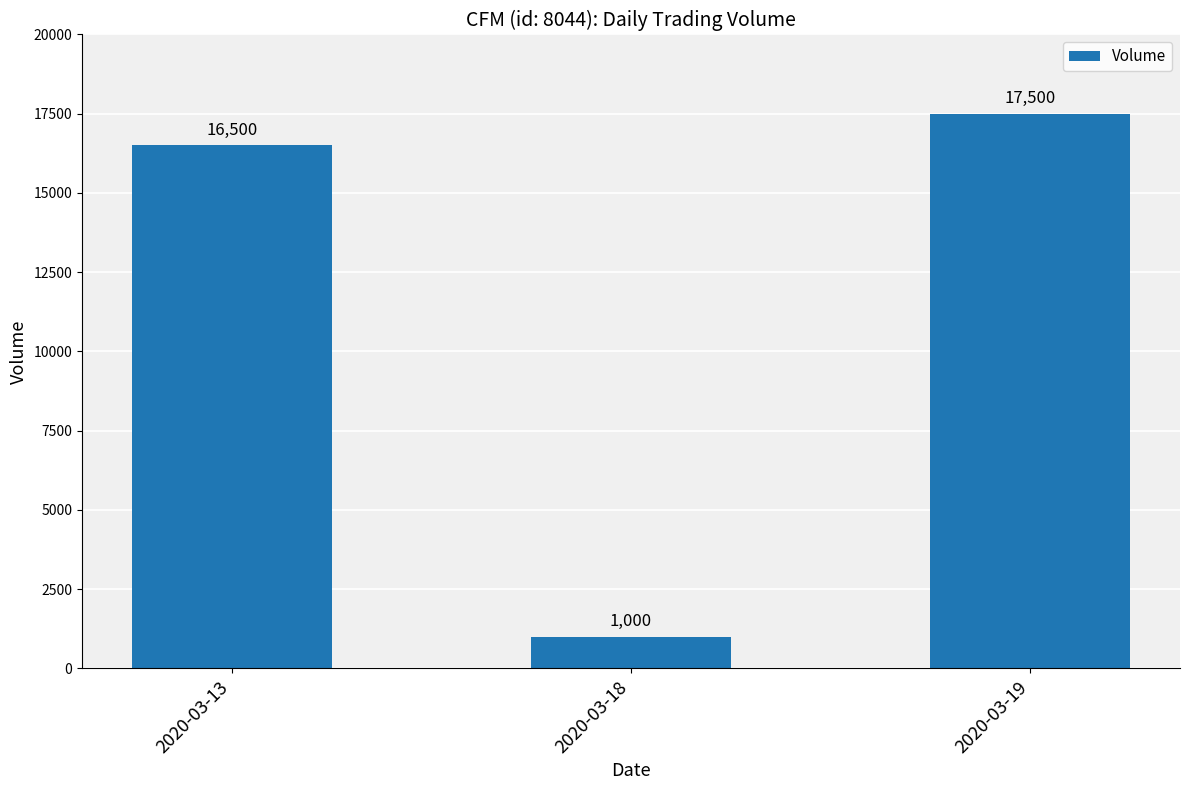

What is the sum of all values?

35000